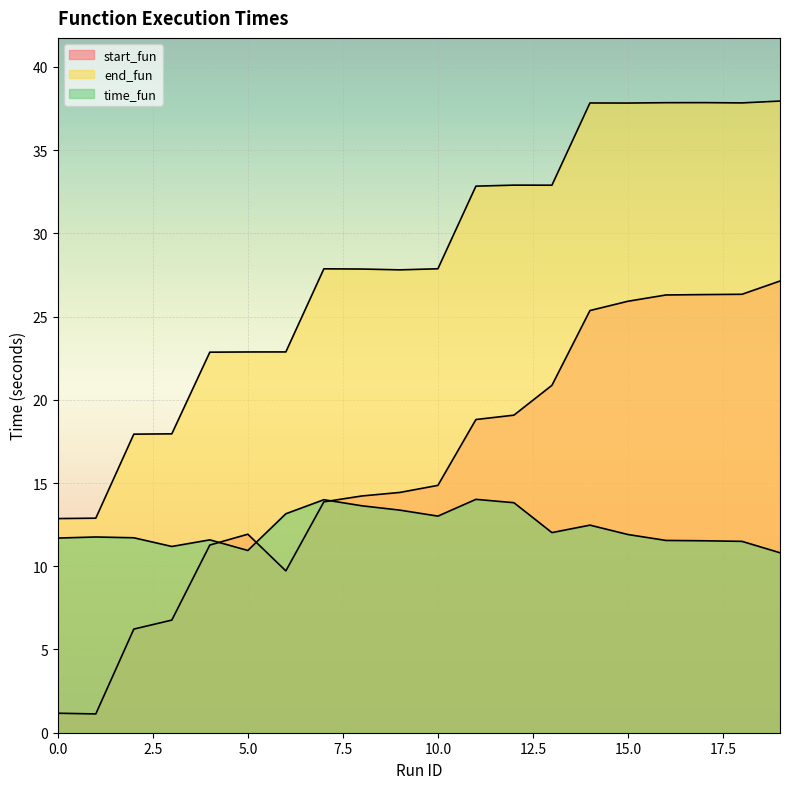

List the series in order of their peak value, lowest first.

time_fun, start_fun, end_fun